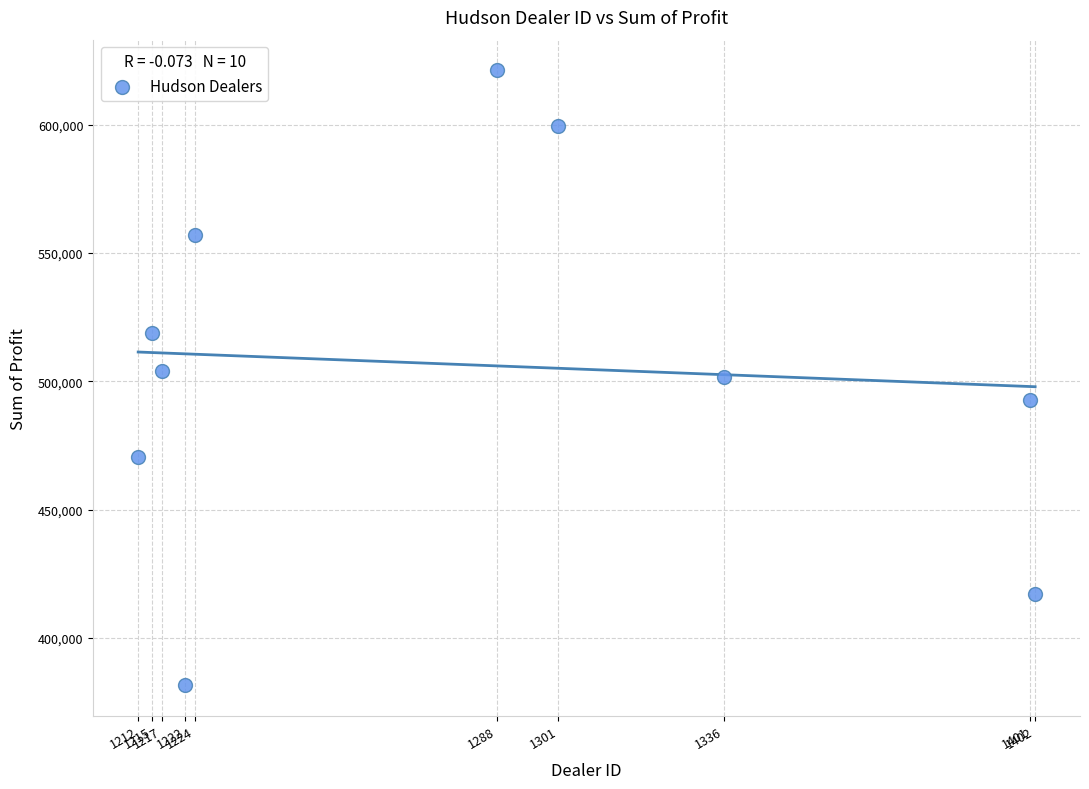

What is the range of X values (max minus min)?

190.0